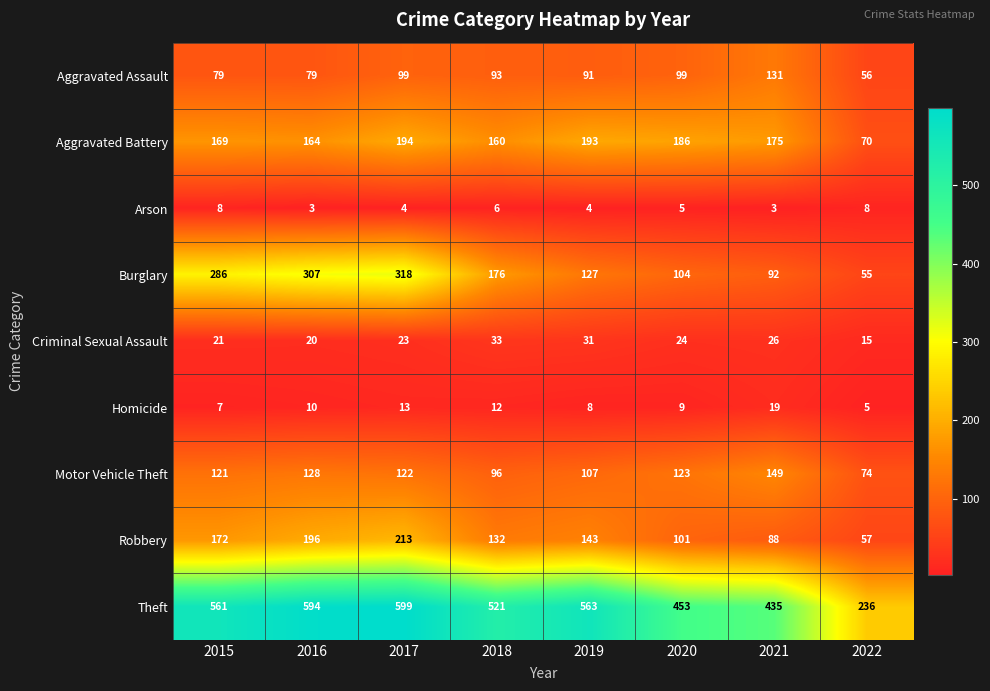

At which category is the sum across all series the highest?

2017